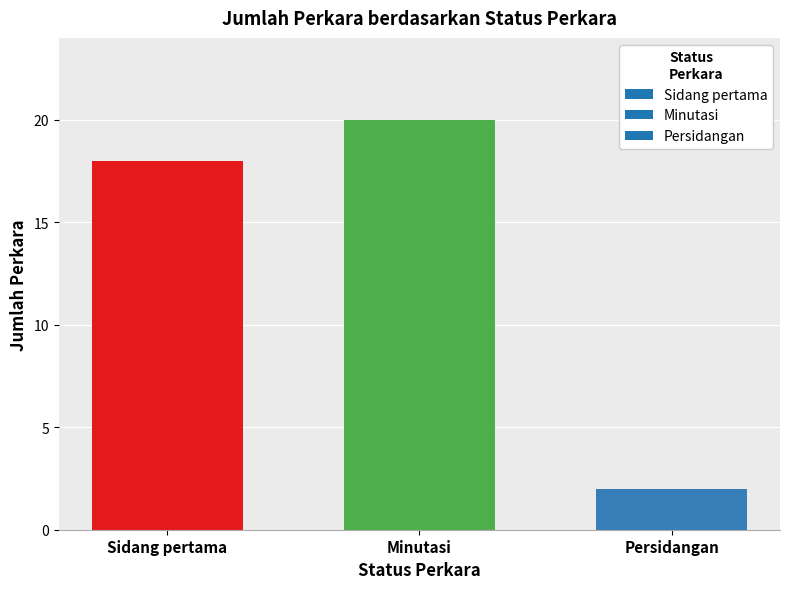

How many data points are less than 18?

1